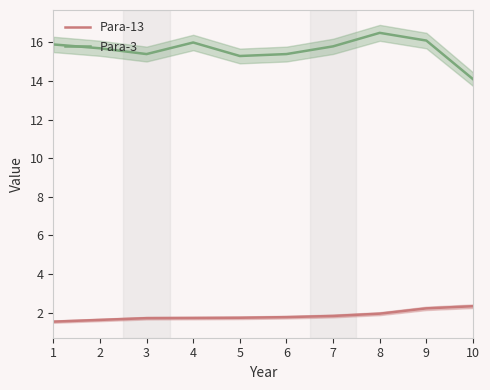

Which series has the largest range (max minus min)?

Para-3